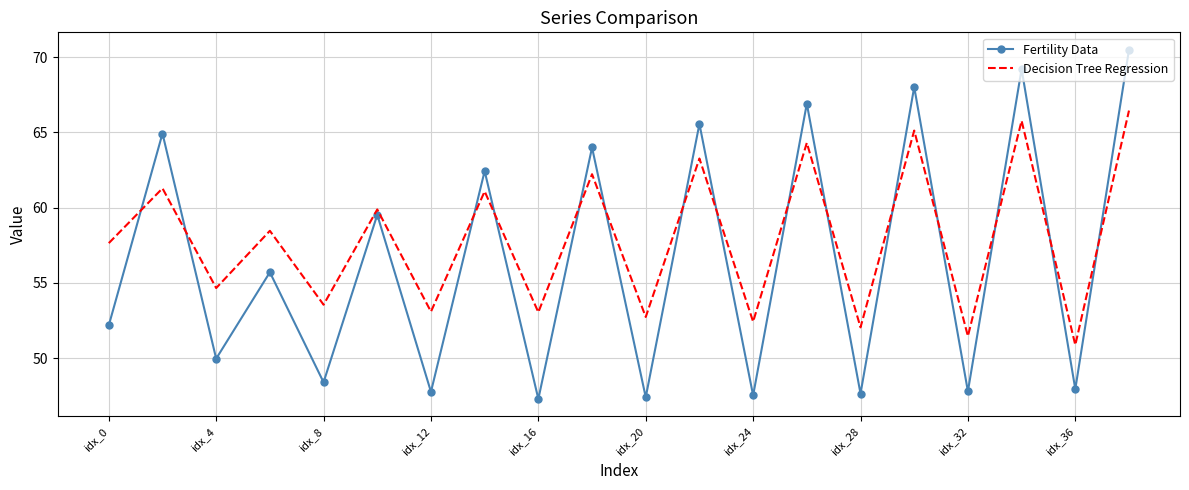

Which series has the largest total across all categories?

Decision Tree Regression